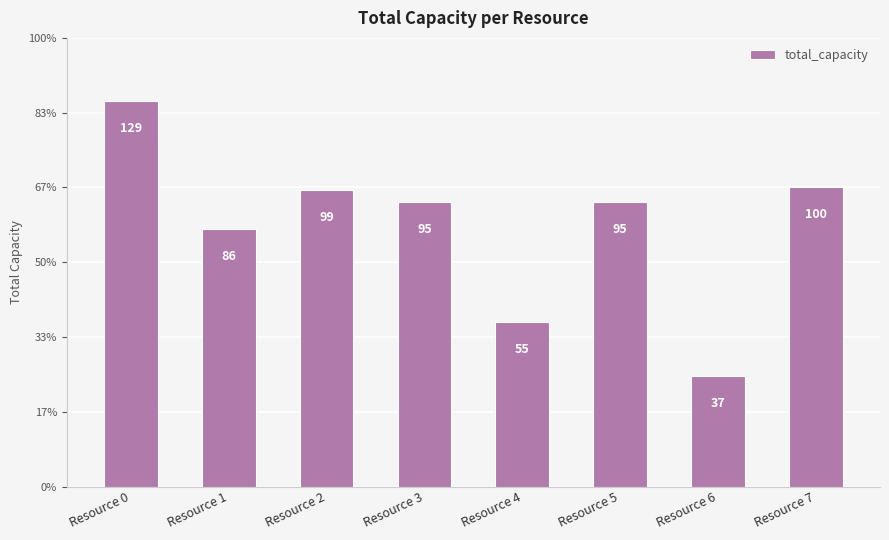

Does the chart contain any negative values?

No